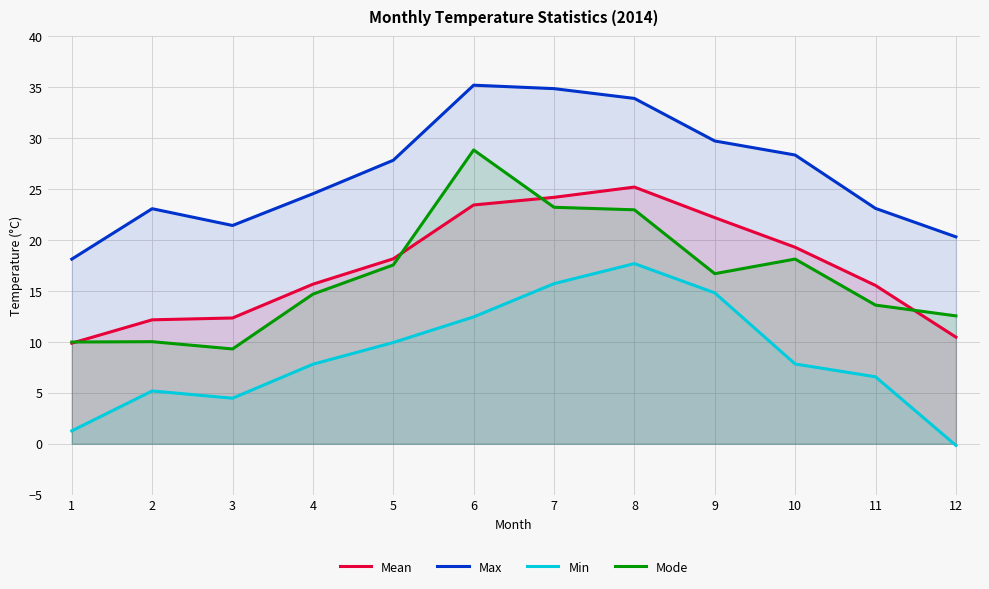

What value does the Mean series have at 12?

10.5